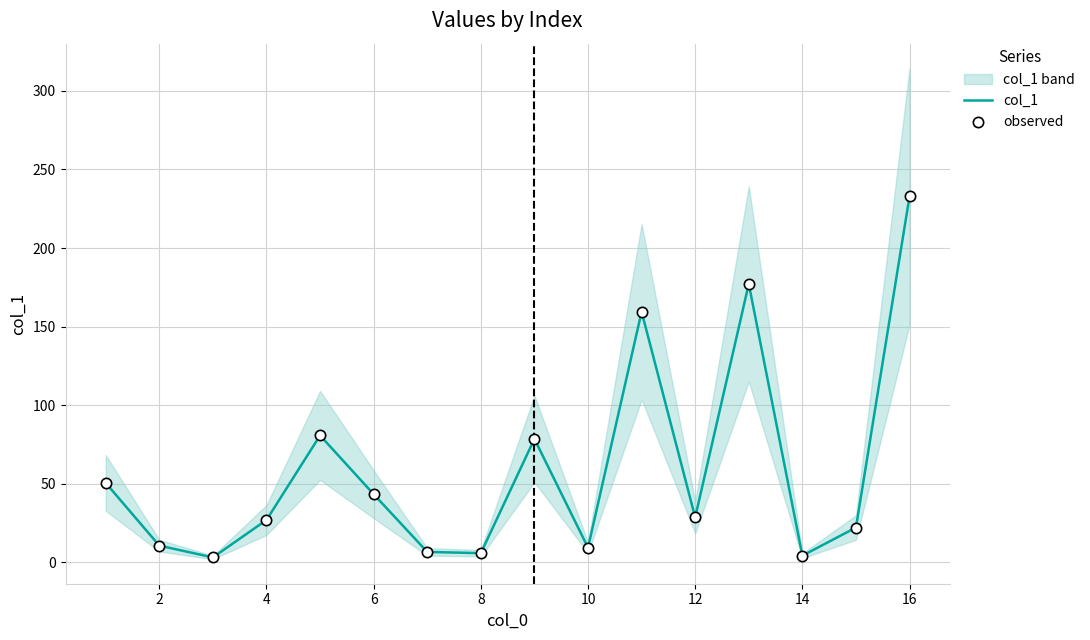

Is the value of col_1 at 18 greater than the value of observed at 14?

Yes